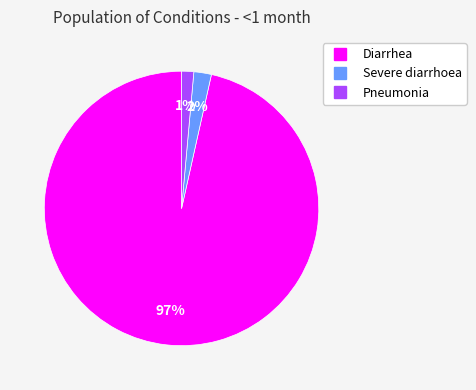

To the nearest percent, what is the combined percentage of Severe diarrhoea and Diarrhea?

99%